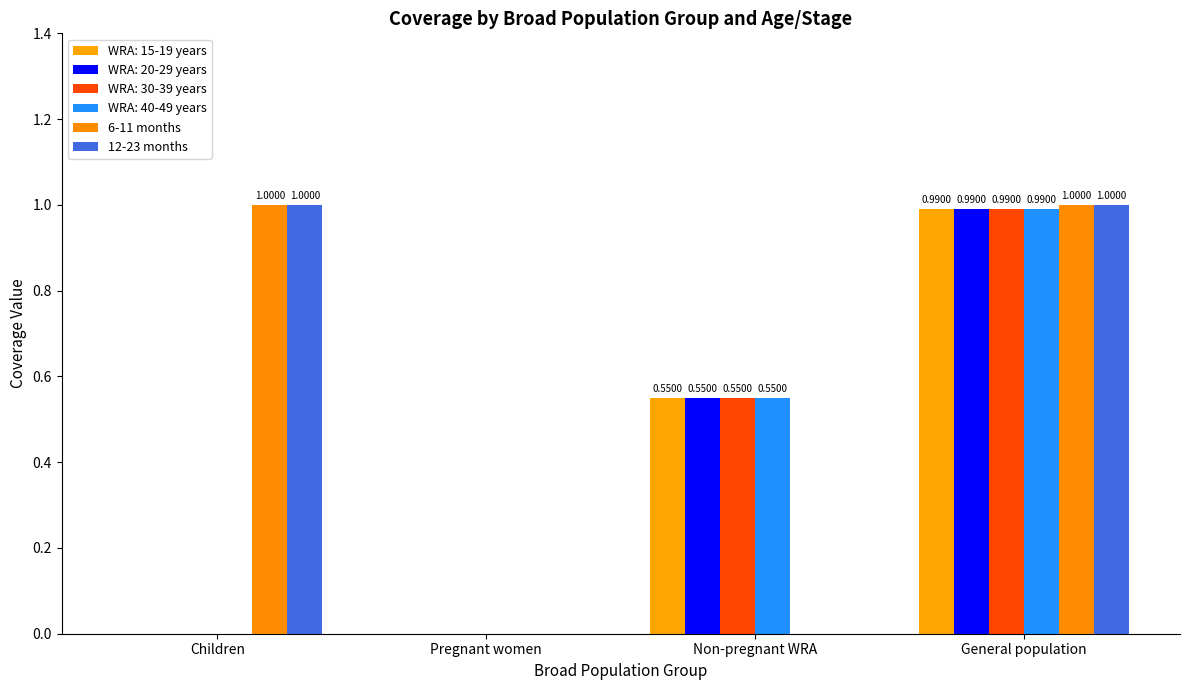

Is the value of 12-23 months at General population greater than the value of 6-11 months at General population?

No